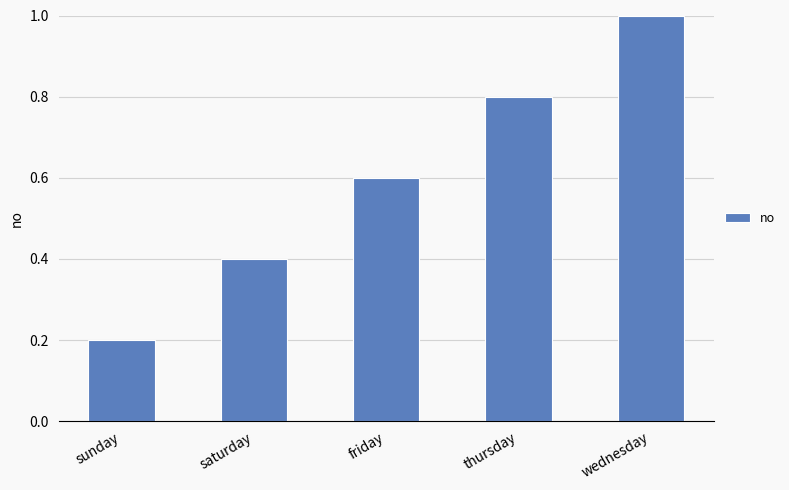

What is the label of the 5th bar from the right?

sunday